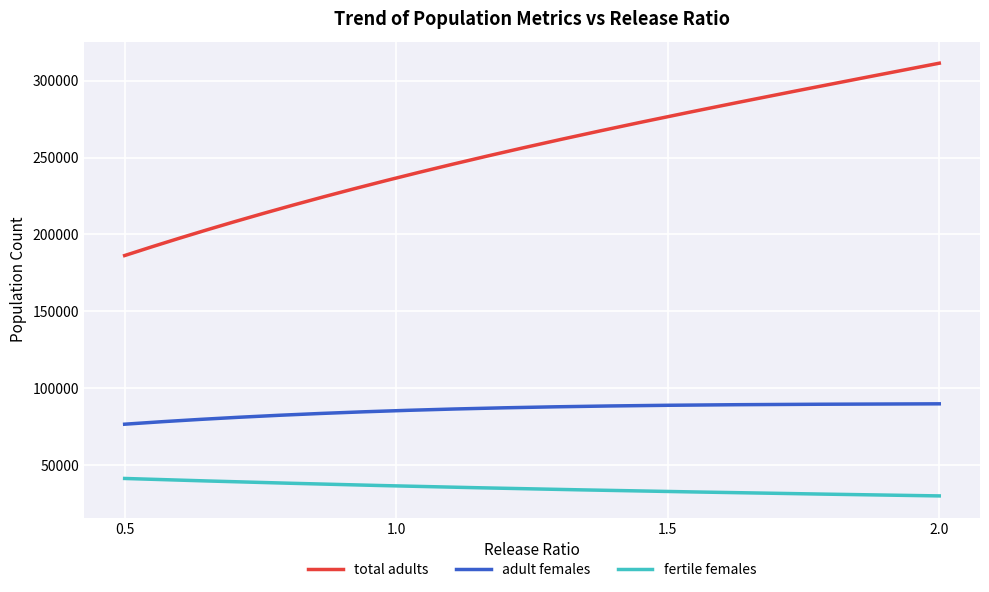

At how many categories does at least one series exceed 109496?

300